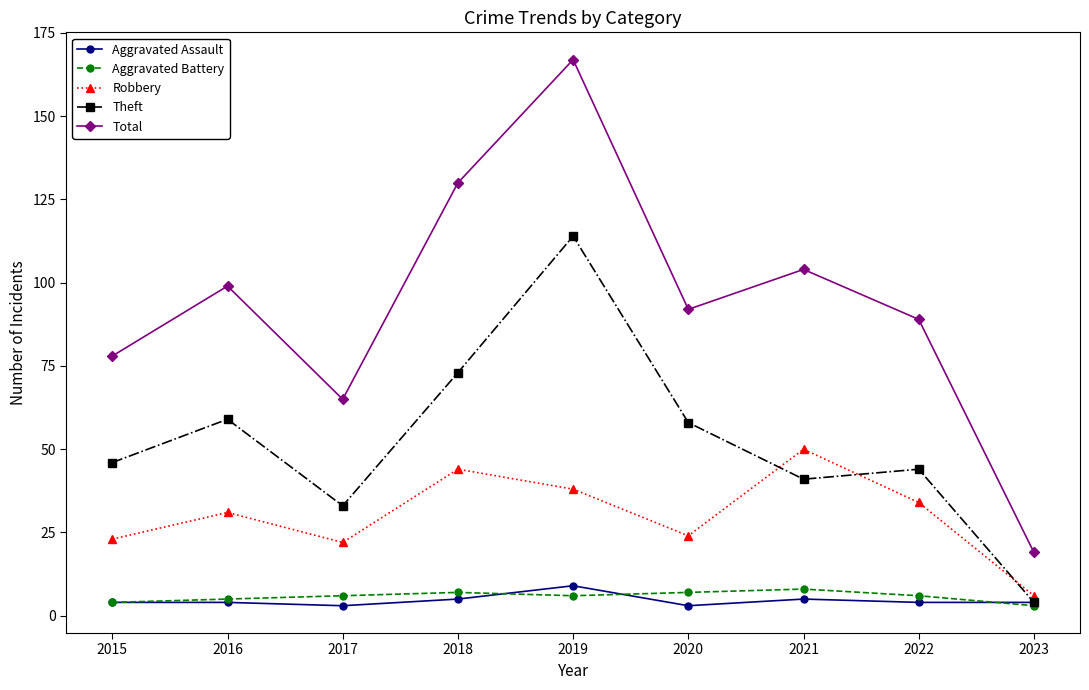

At which label does Robbery reach its minimum?

2023